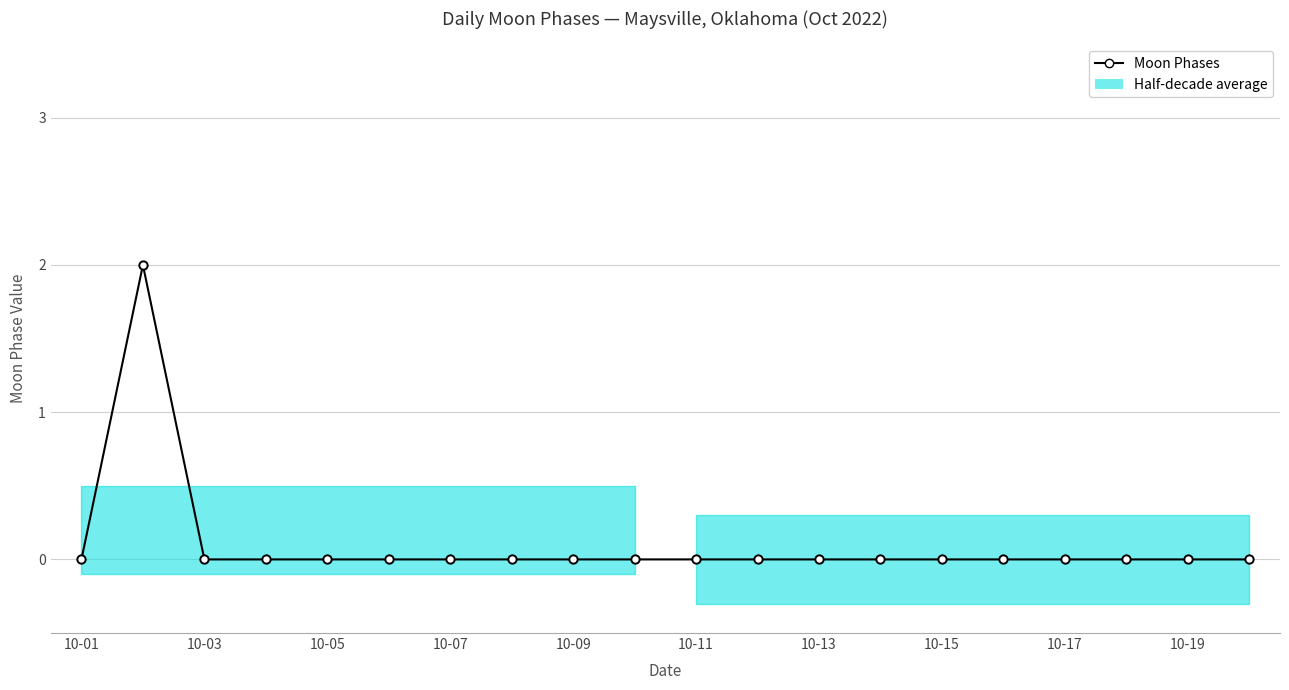

True or false: there are more than 0 points higher than both neighbors.

True